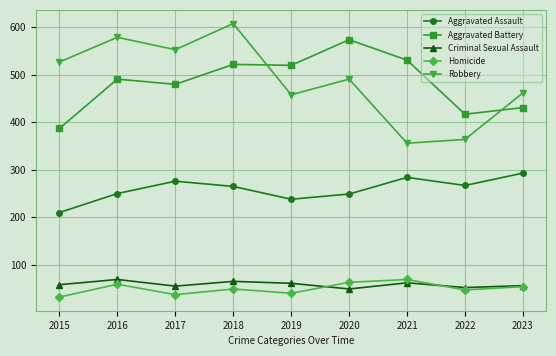

Does the chart display data point markers on the line(s)?

Yes